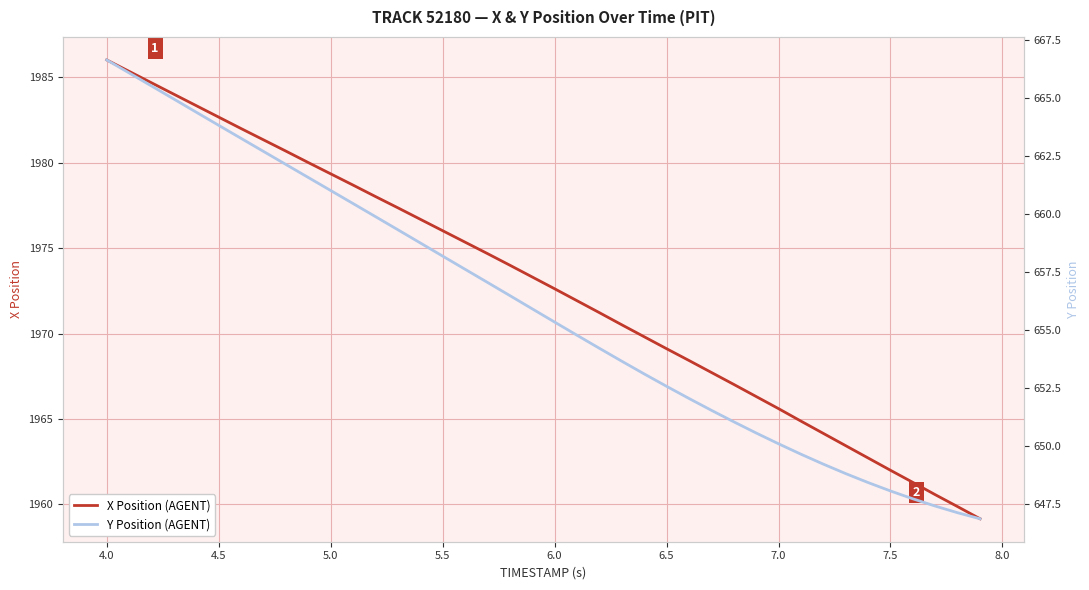

What is the lowest value of the X Position (AGENT) series?

1959.2